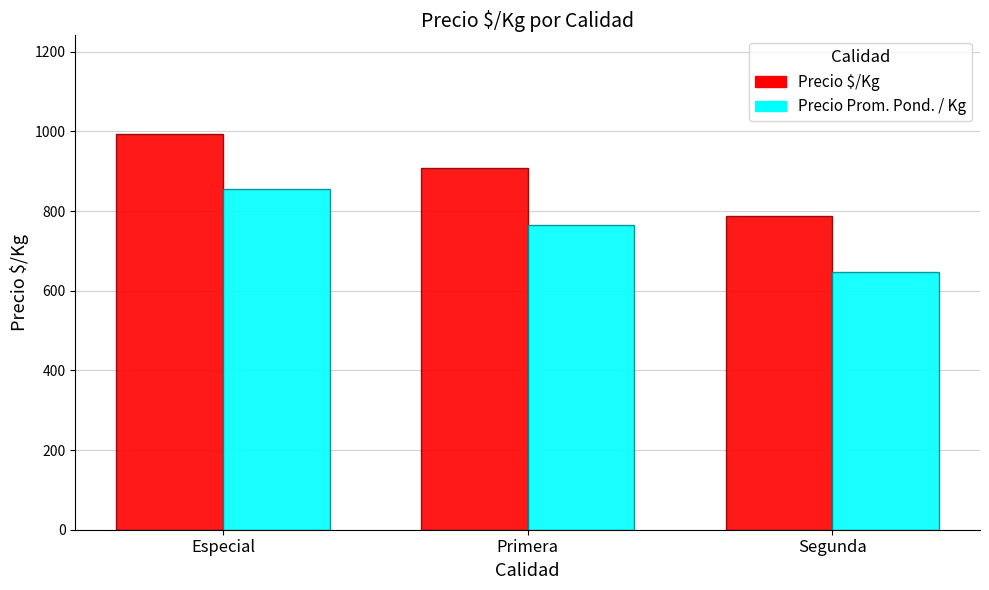

How many values in the Precio $/Kg series are below 907?

1